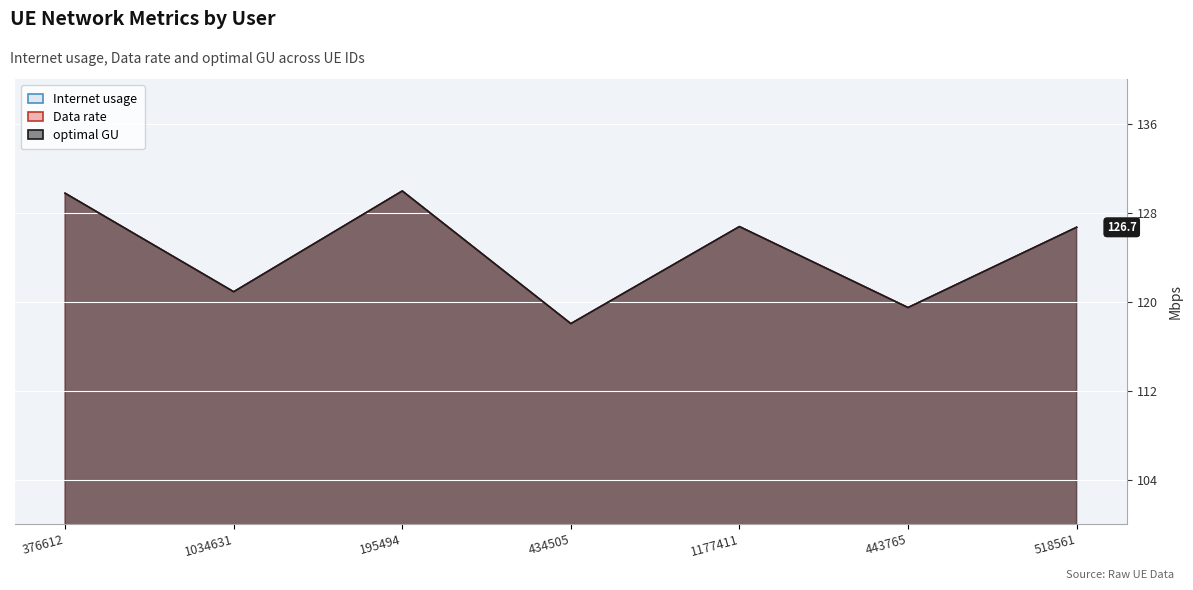

Rank the series by their maximum value, from lowest to highest.

Internet usage, Data rate, optimal GU